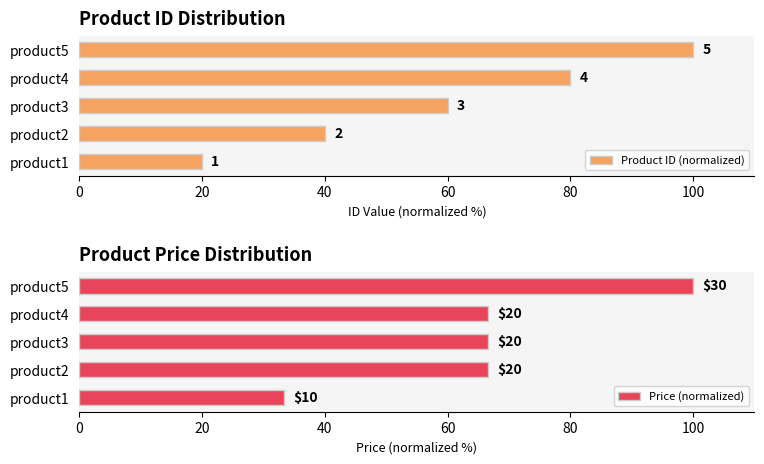

How many groups of bars are there?

5